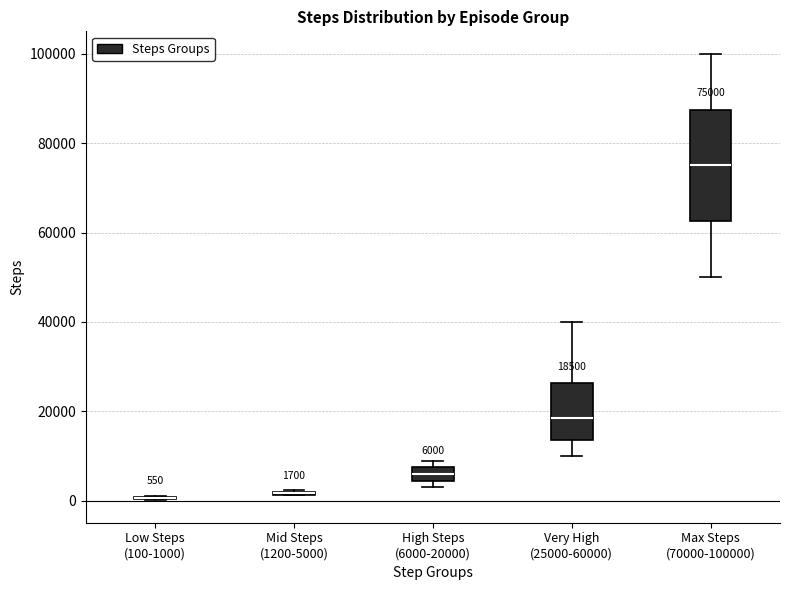

Comparing the boxes themselves (not the whiskers), which one is the tallest?

Max Steps (70000-100000)